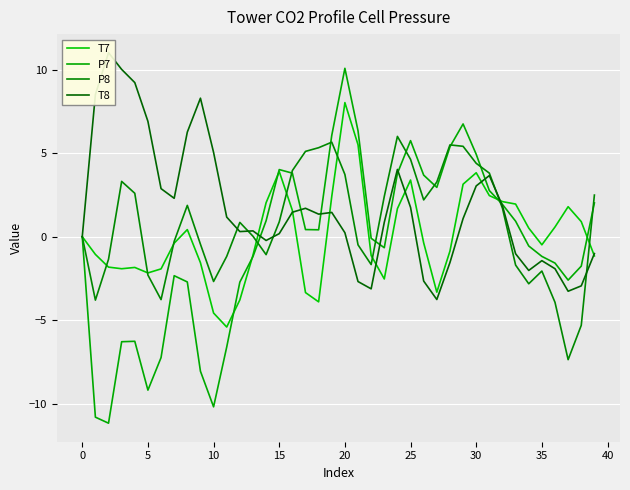

What is the sum of all P7 values?

-20.2